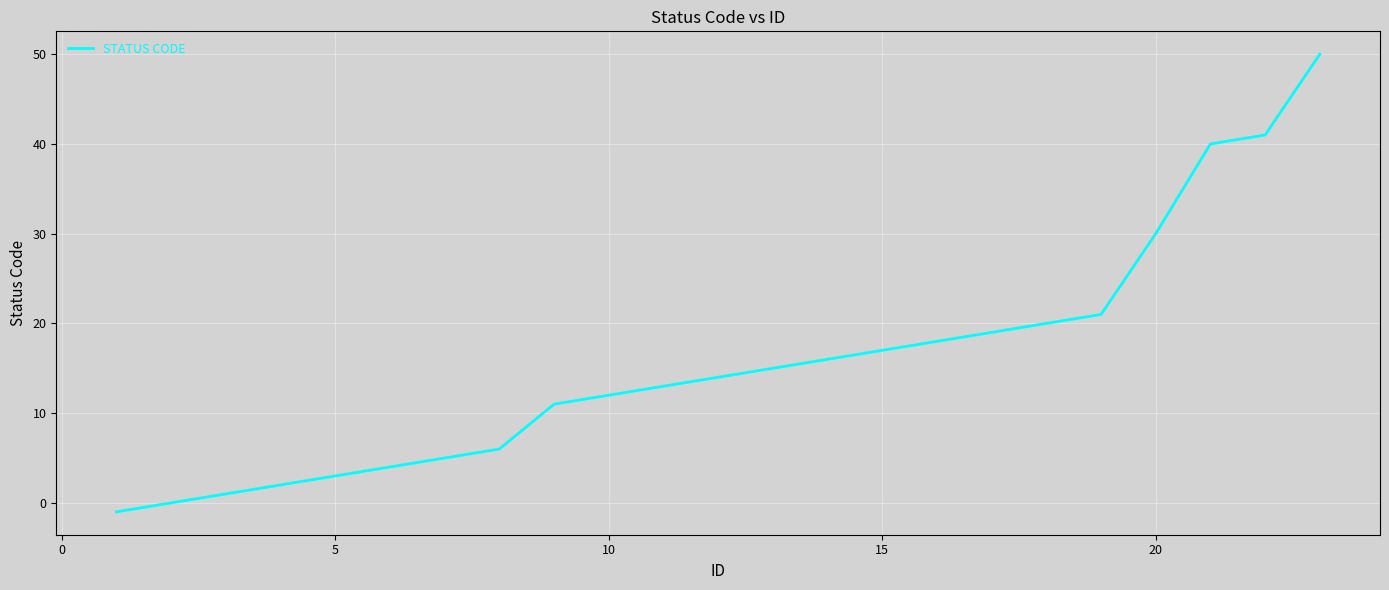

What is the maximum value shown in the chart?

50